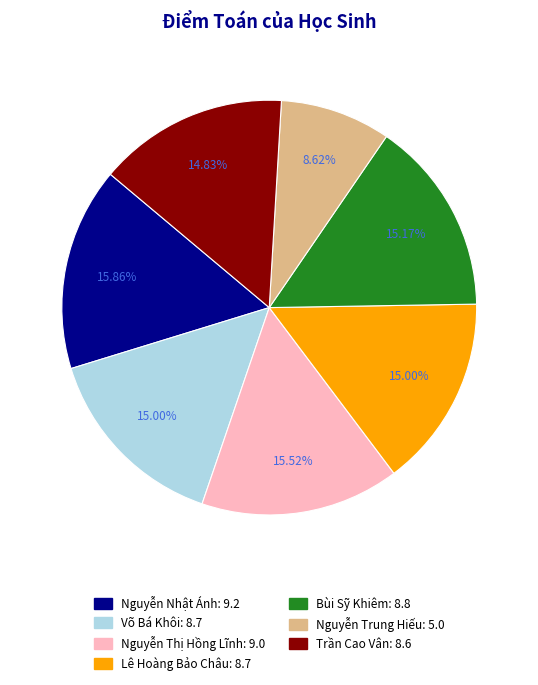

To the nearest percent, what is the combined percentage of Nguyễn Nhật Ánh and Nguyễn Thị Hồng Lĩnh?

31%